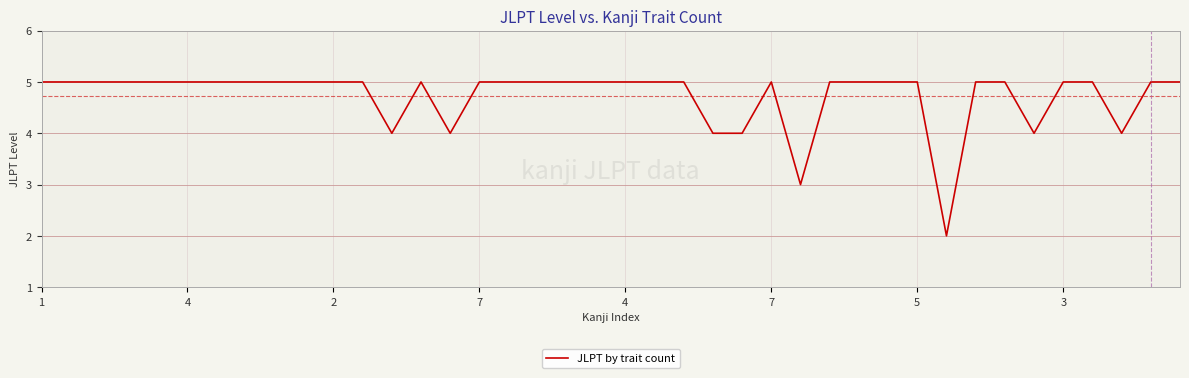

What is the difference between the maximum and minimum values?

3